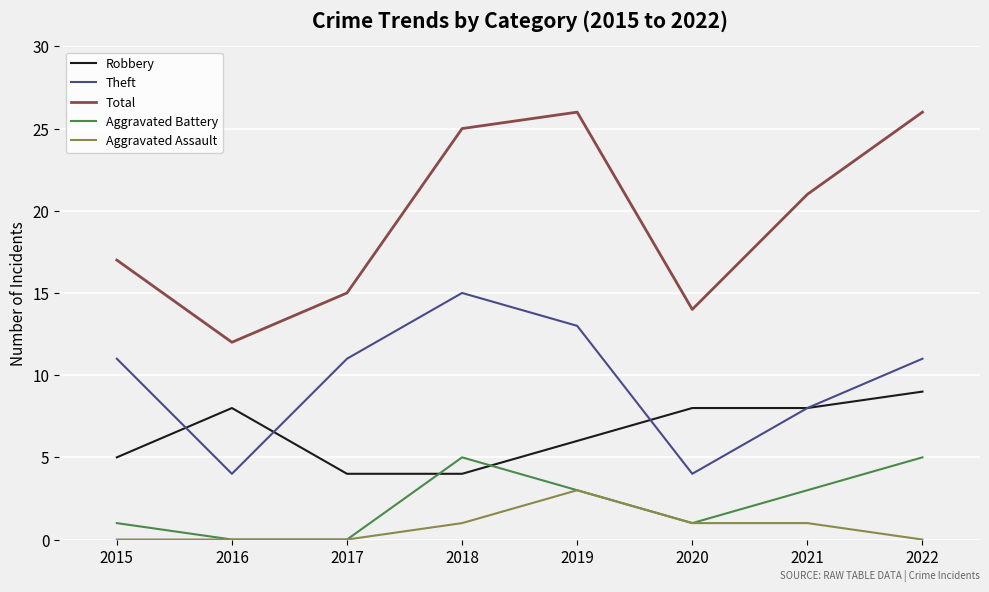

Is the value of Aggravated Battery at 2022 greater than the value of Robbery at 2016?

No